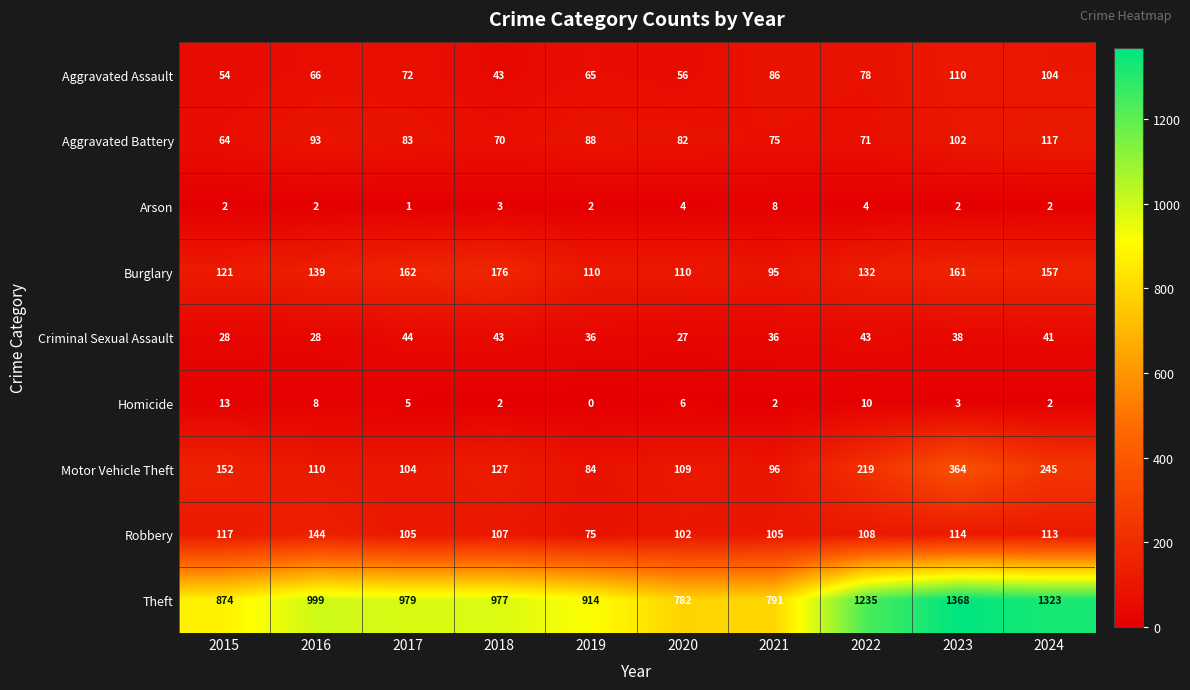

What is the sum of the Motor Vehicle Theft values at 2020 and 2021?

205